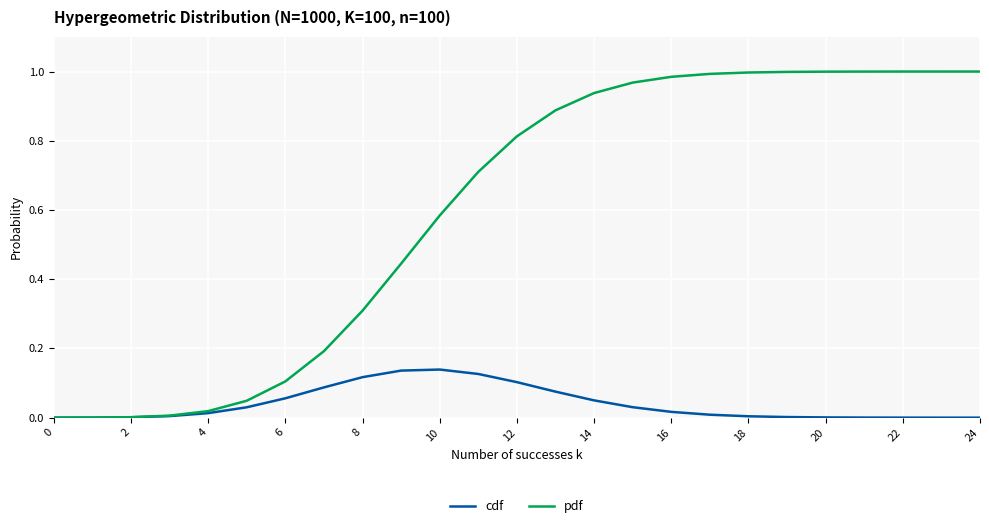

What are all the series names shown in the legend?

cdf, pdf